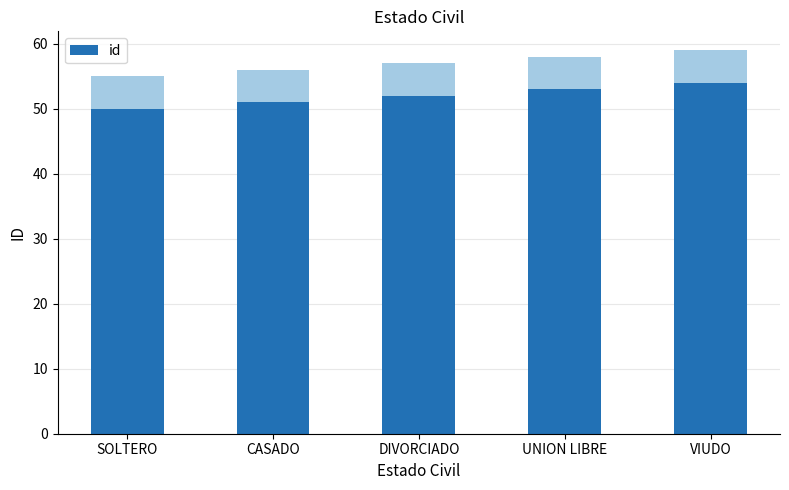

What is the sum of all values?

260